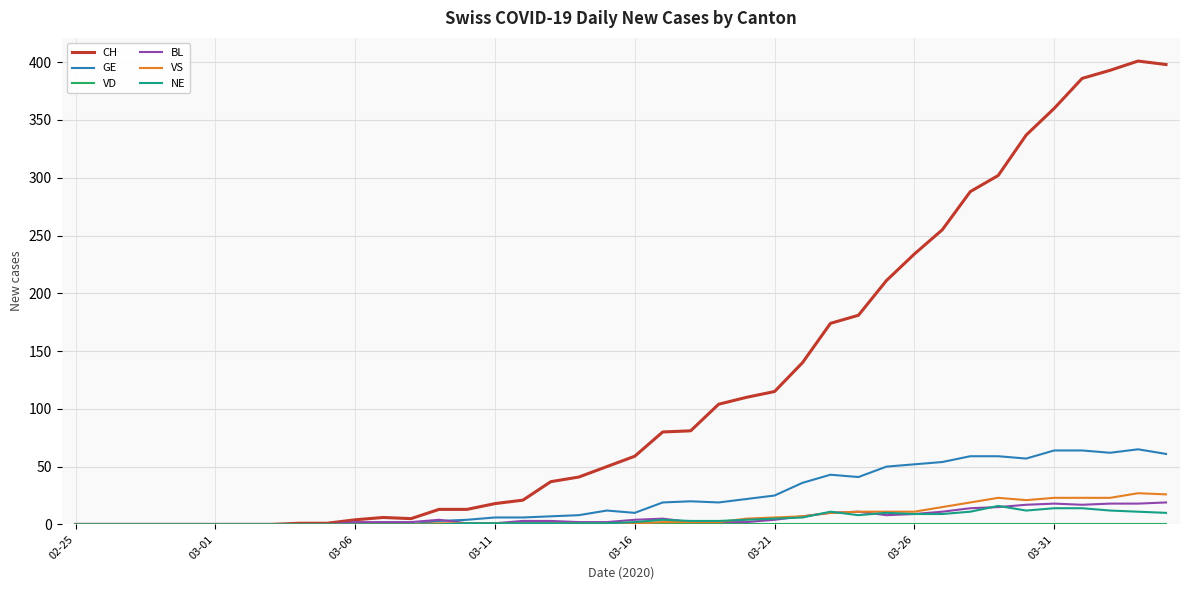

Which series has the largest total across all categories?

CH